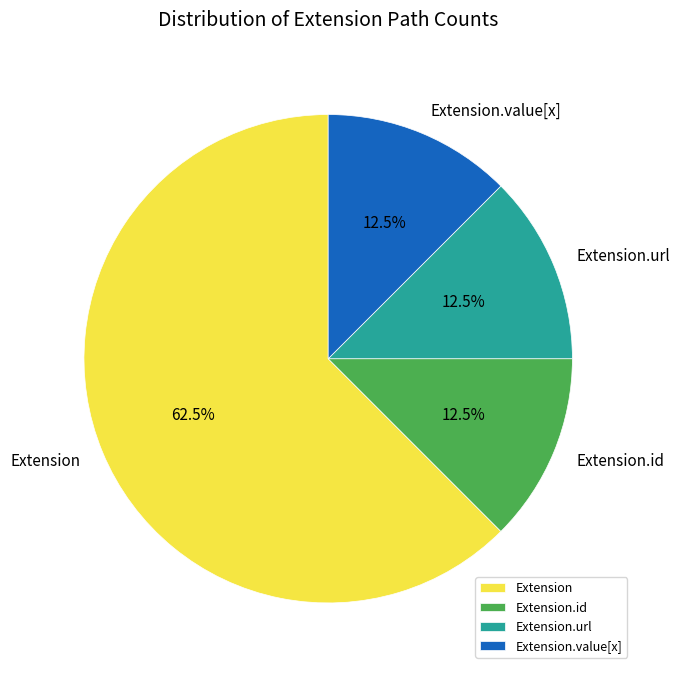

Which category accounts for the majority?

Extension